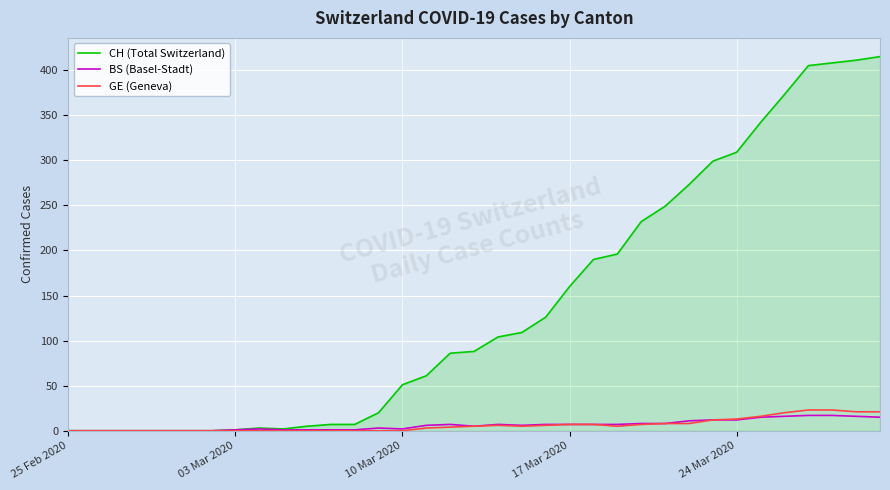

How many lines are shown in the chart?

3